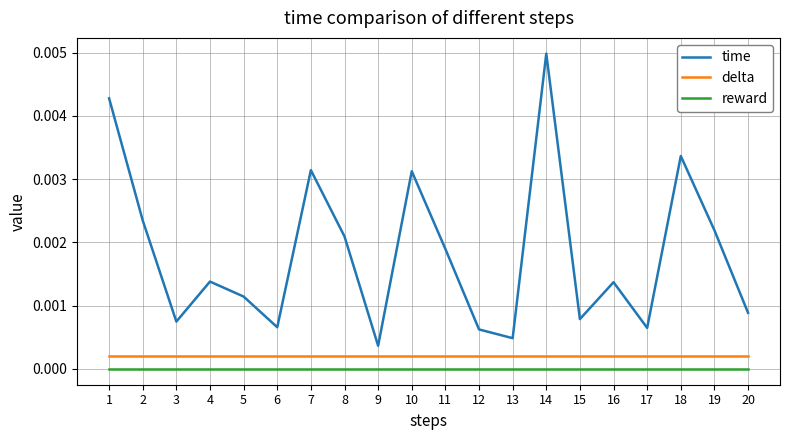

Is the value of time at 20 greater than the value of delta at 12?

Yes